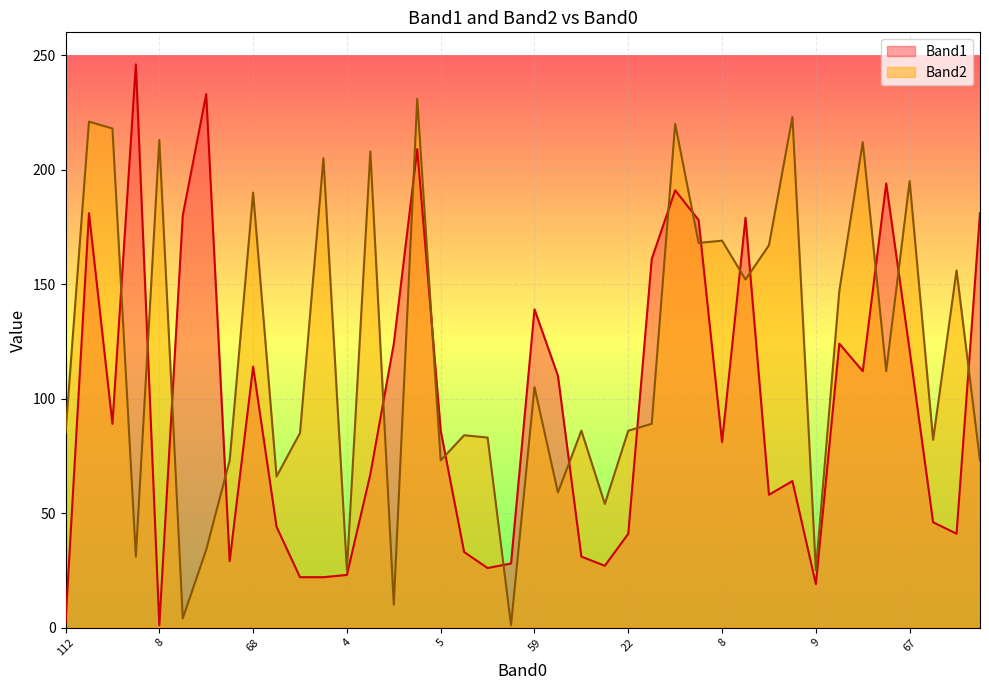

What is the label of the 12th point from the right?

8